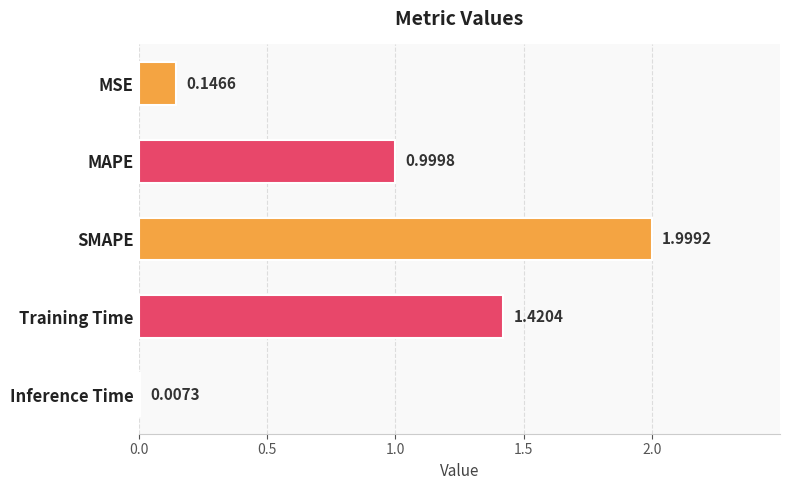

Where is the data nearest to the value 1?

MAPE